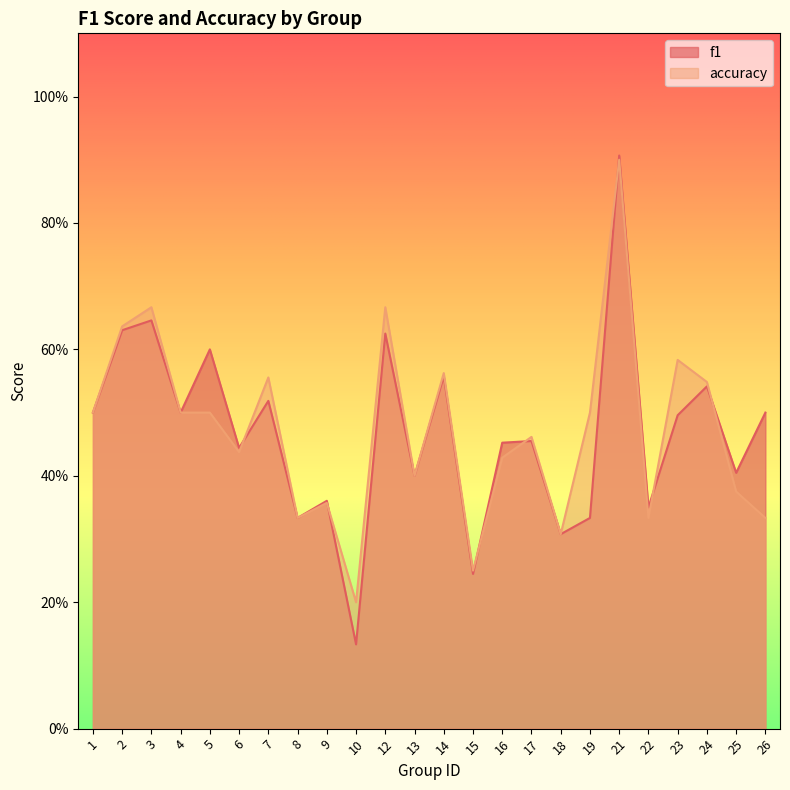

Between 21 and 6, which is larger?

21